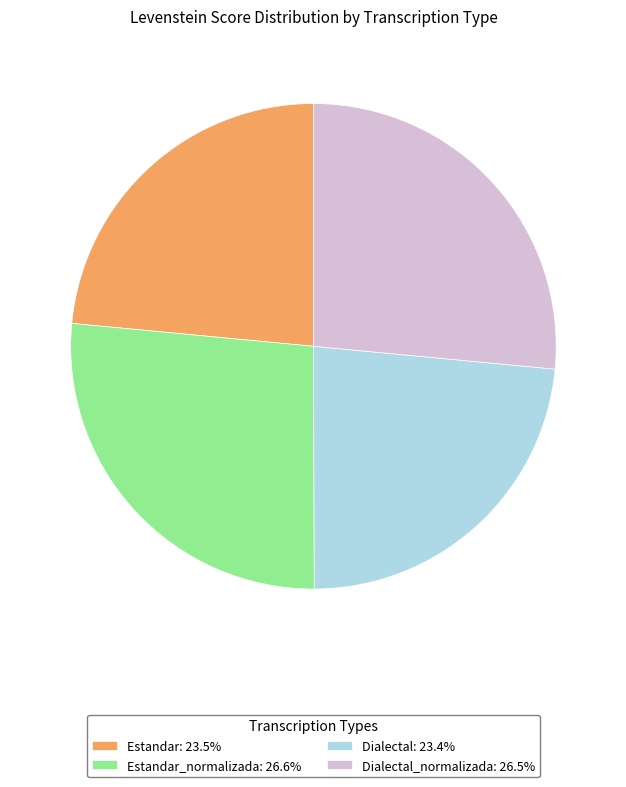

What is the ratio of the value at Estandar: 23.5% to the value at Dialectal: 23.4%?

1.0